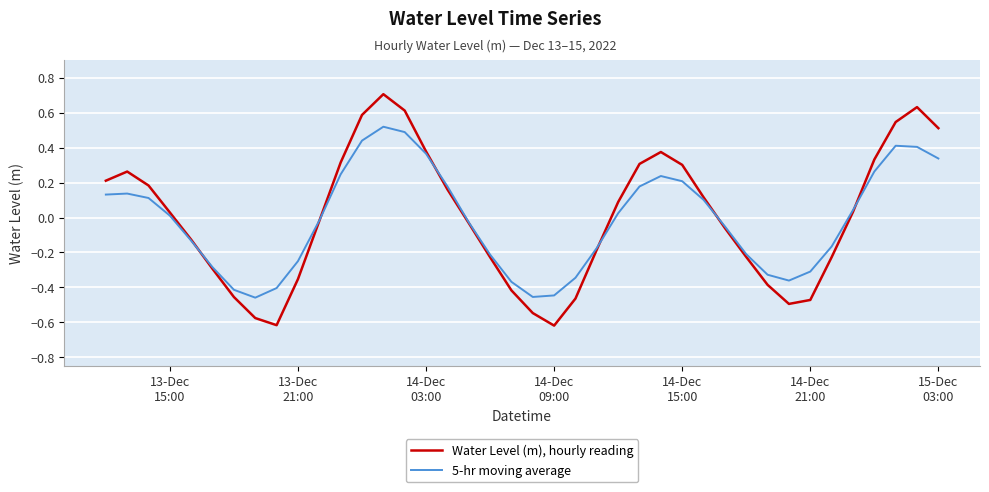

Rank the series by their maximum value, from lowest to highest.

5-hr moving average, Water Level (m), hourly reading